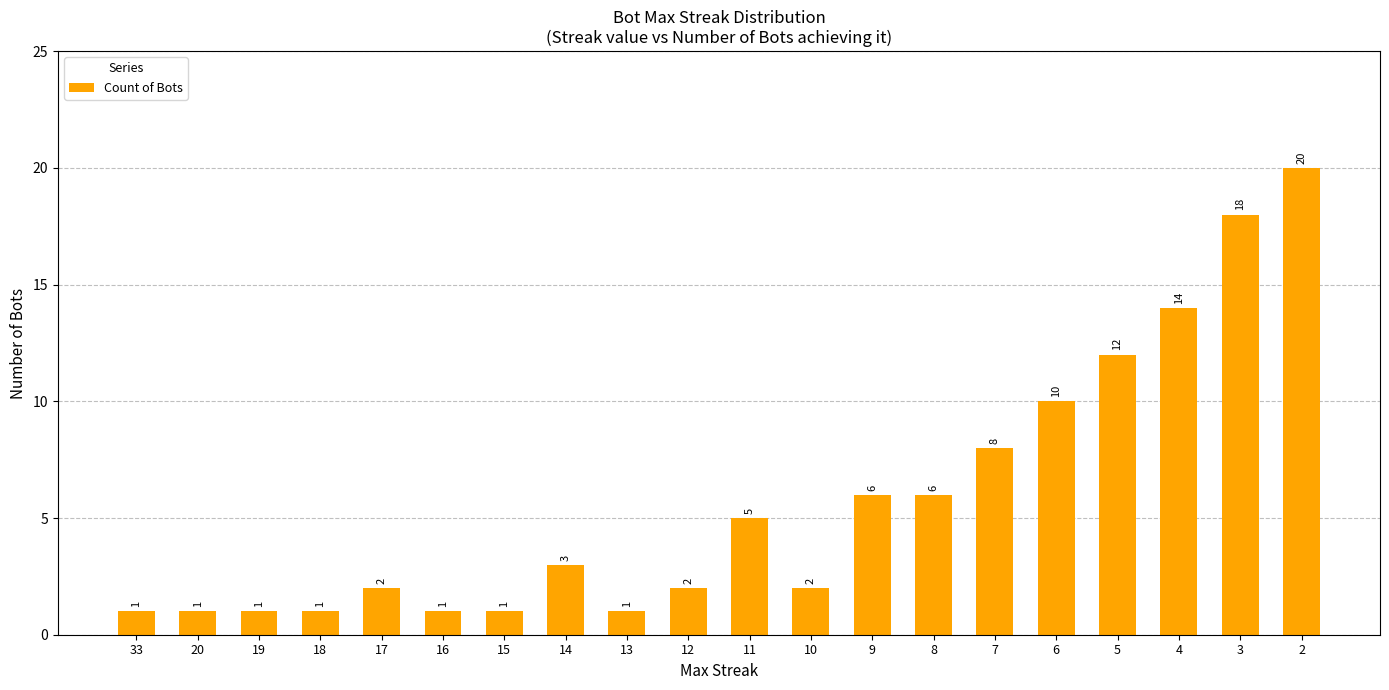

What is the smallest value displayed?

1